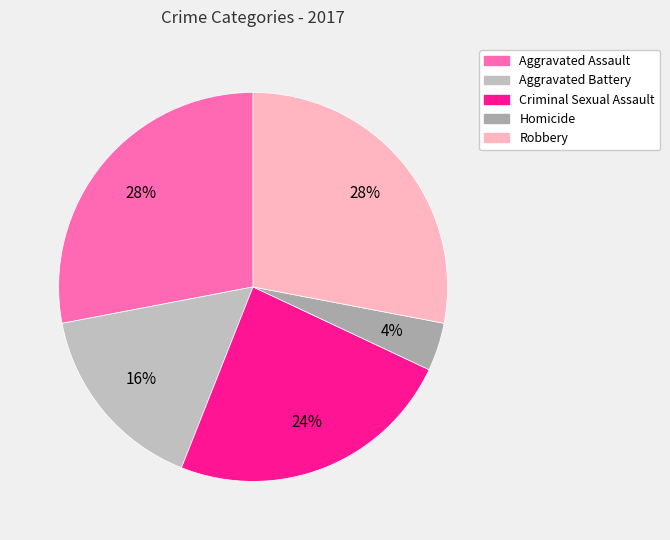

Does any single category account for the majority?

No